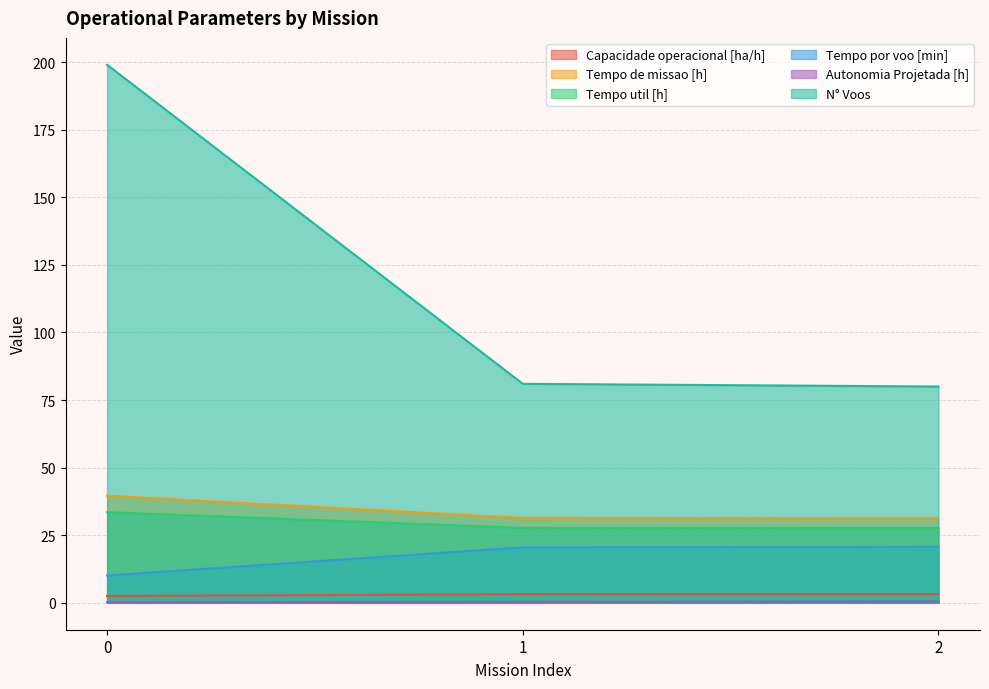

What is the value of the Tempo de missao [h] point at the 3rd from the left?

31.3